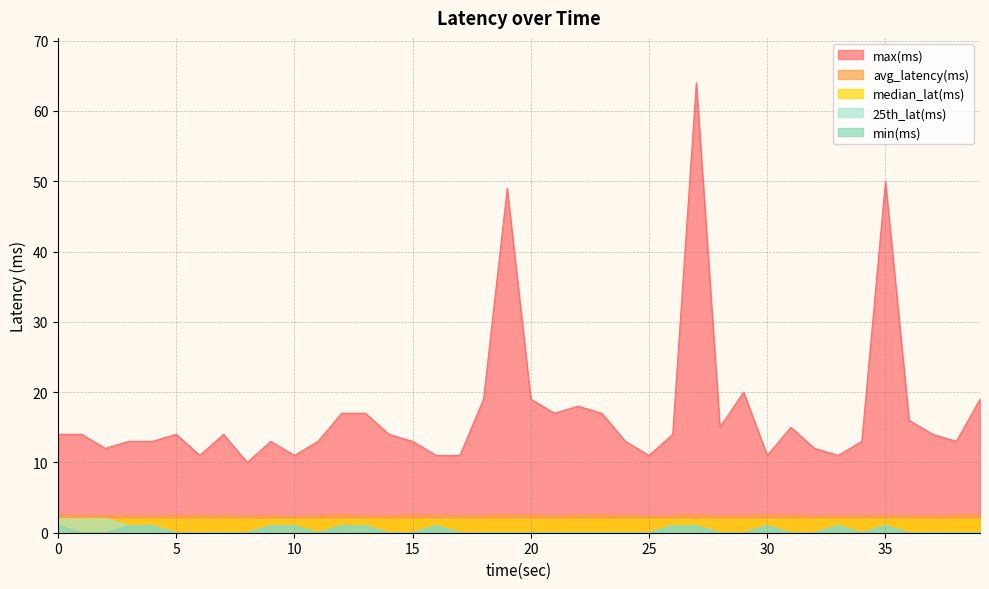

What is the lowest value of the max(ms) series?

10.0